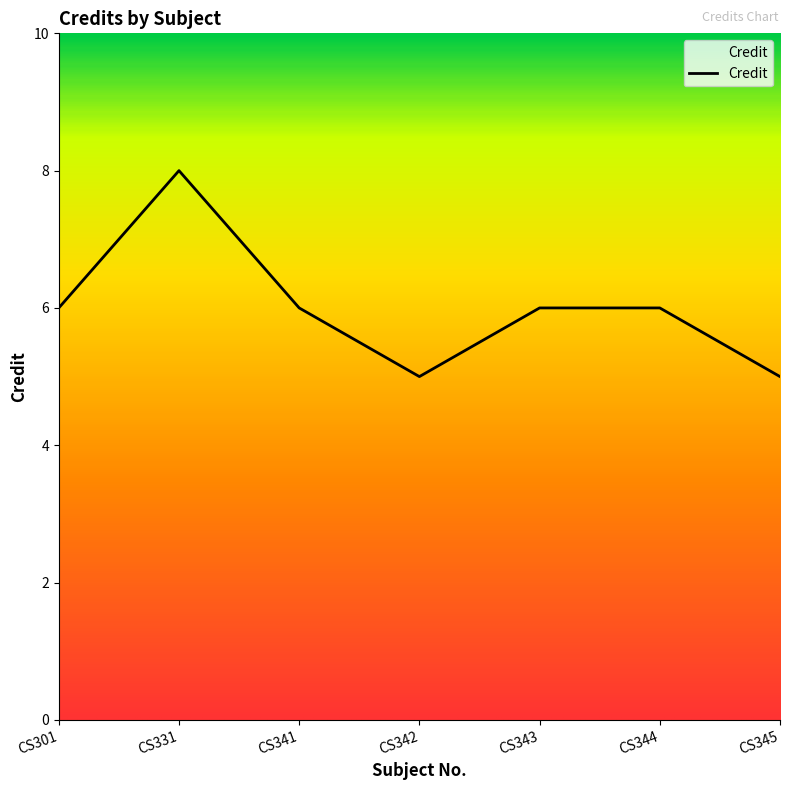

Is it true that the value at CS331 is 8?

True